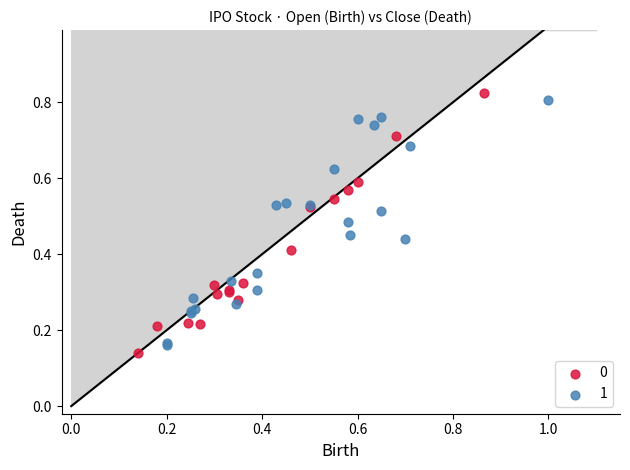

Which series contains the highest Y value?

0